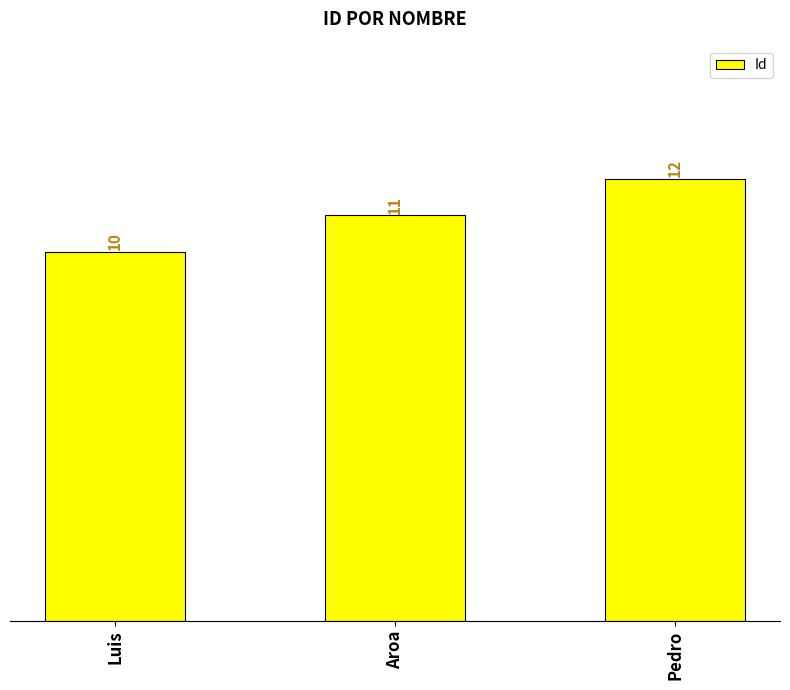

Reading left to right, list all the values displayed in this chart.

10	11	12